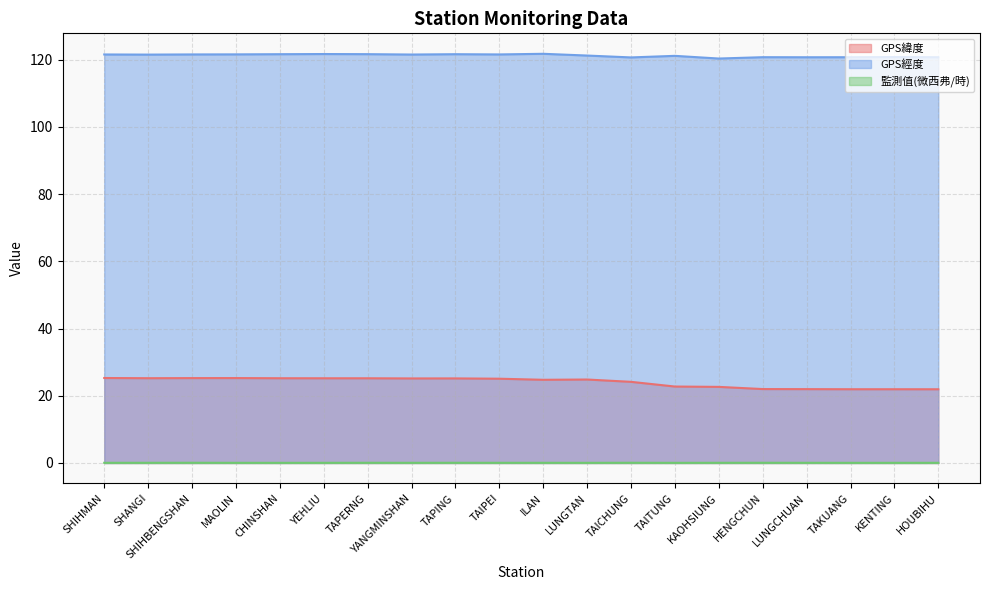

Where is GPS經度 nearest to the value 121?

TAITUNG